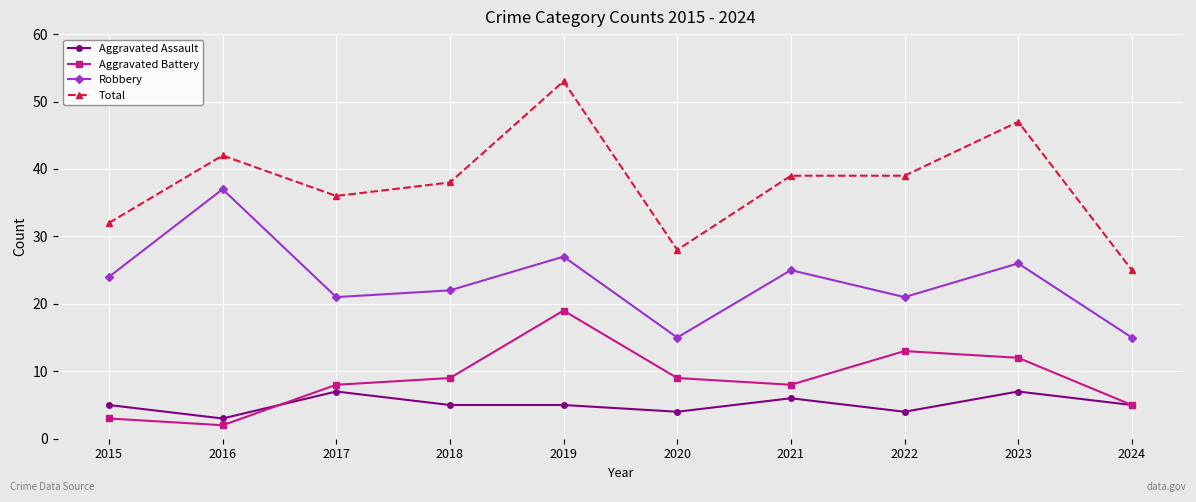

Rank the series by their maximum value, from lowest to highest.

Aggravated Assault, Aggravated Battery, Robbery, Total